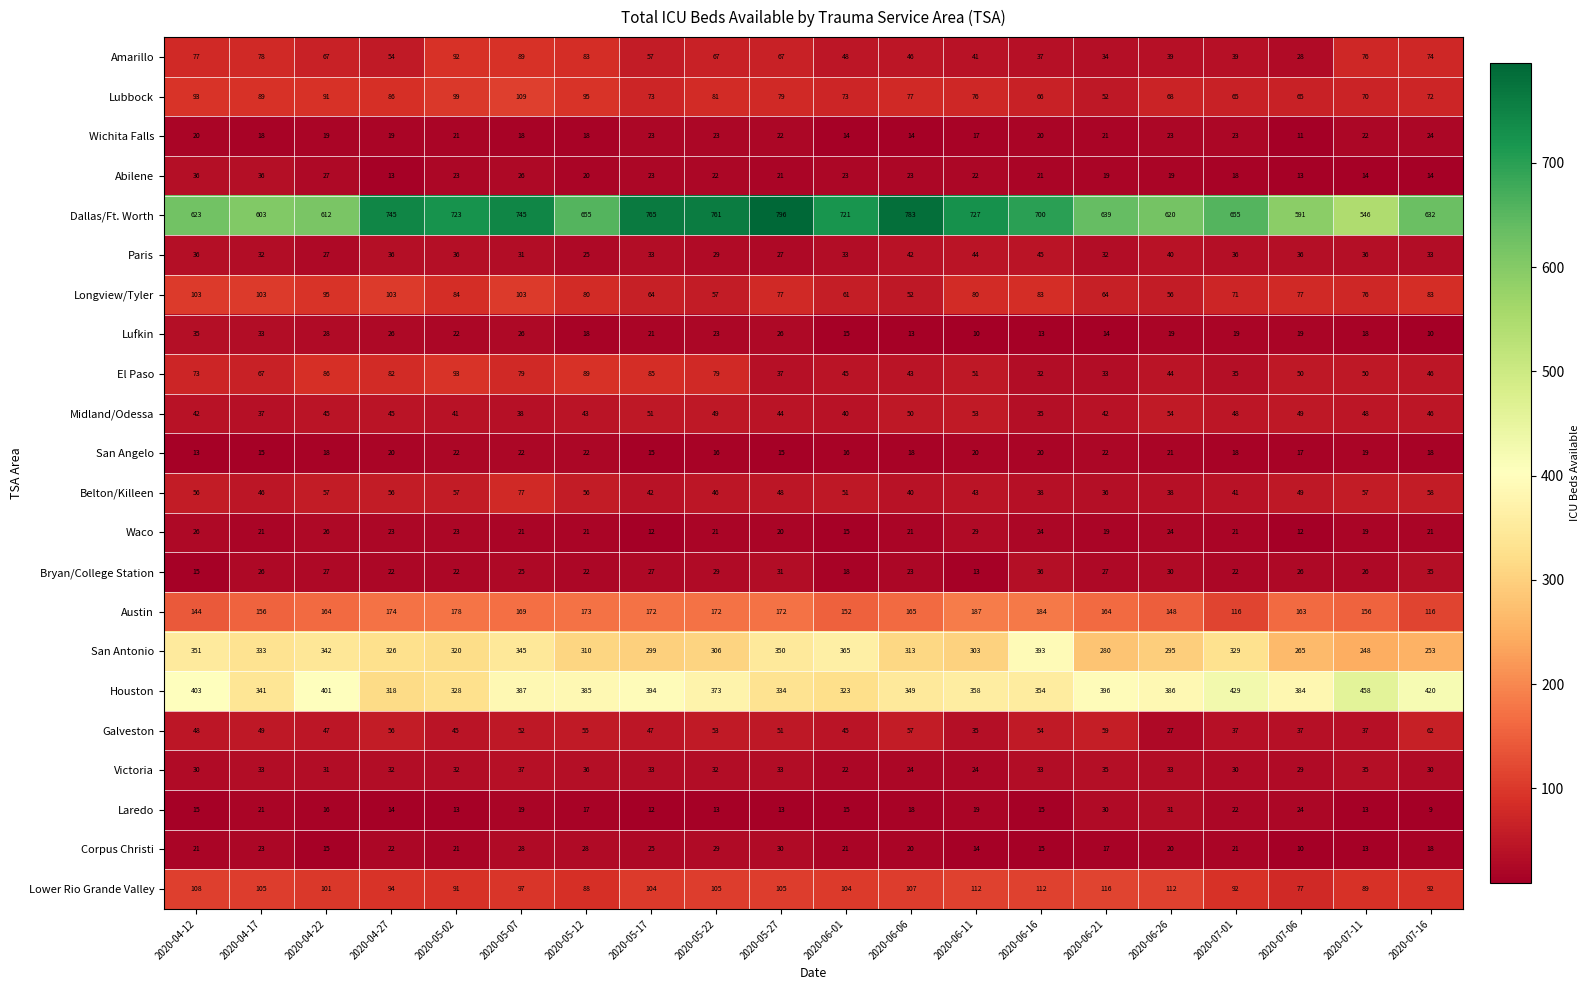

The value of Austin at 2020-05-17 is 306. True or false?

False